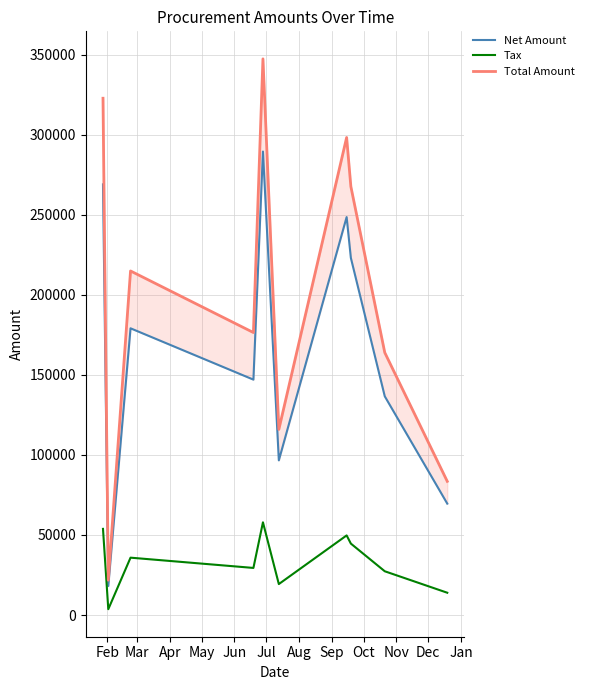

True or false: Net Amount and Total Amount cross at least once.

False